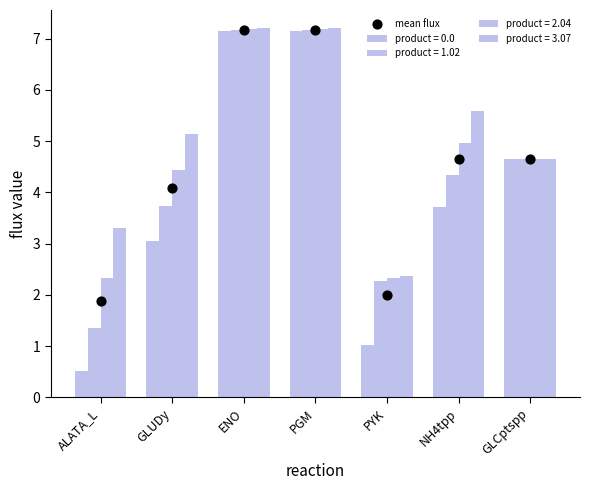

What is the change in value from PGM to PYK?

-5.2